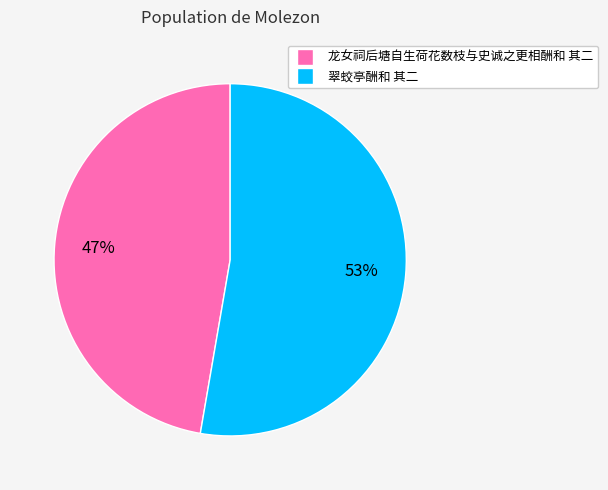

Which slice is the smallest?

龙女祠后塘自生荷花数枝与史诚之更相酬和 其二